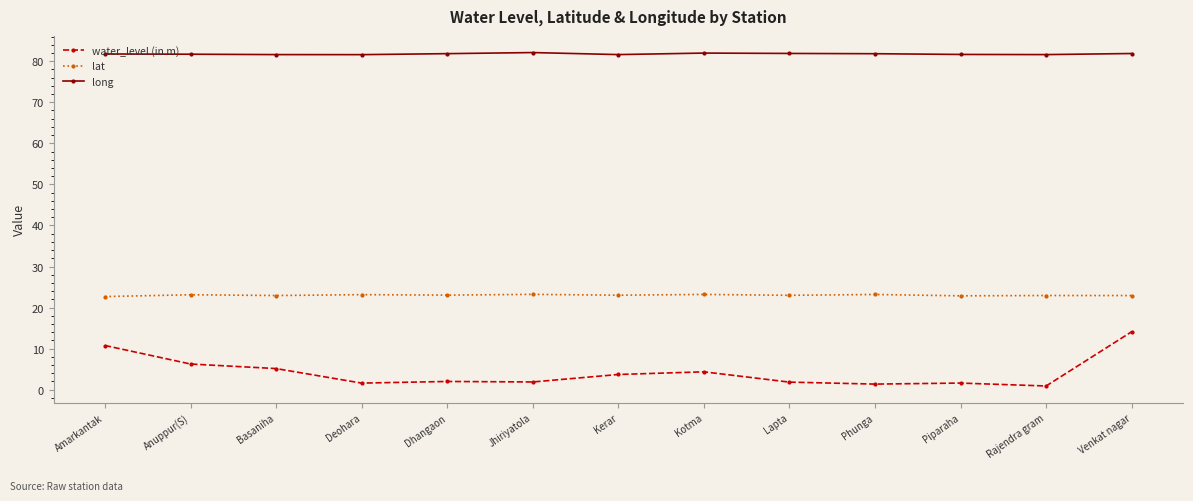

What position from the left is Venkat nagar?

13